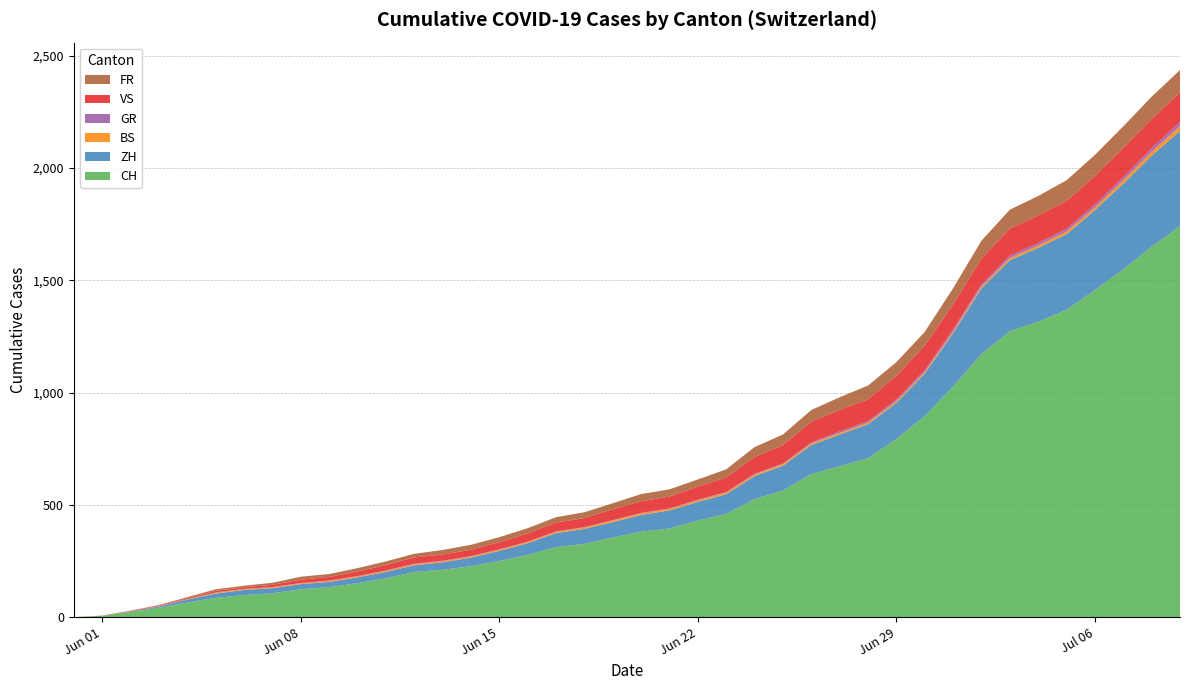

Reading left to right, extract all data points from this chart.

CH: 2020-05-31=0	2020-06-01=6	2020-06-02=23	2020-06-03=42	2020-06-04=65	2020-06-05=86	2020-06-06=98	2020-06-07=106	2020-06-08=124	2020-06-09=134	2020-06-10=151	2020-06-11=173	2020-06-12=201	2020-06-13=211	2020-06-14=227	2020-06-15=250	2020-06-16=277	2020-06-17=312	2020-06-18=326	2020-06-19=355	2020-06-20=380	2020-06-21=395	2020-06-22=430	2020-06-23=460	2020-06-24=525	2020-06-25=564	2020-06-26=637	2020-06-27=672	2020-06-28=707	2020-06-29=793	2020-06-30=895	2020-07-01=1027	2020-07-02=1171	2020-07-03=1273	2020-07-04=1315	2020-07-05=1368	2020-07-06=1456	2020-07-07=1548	2020-07-08=1649	2020-07-09=1741
ZH: 2020-05-31=0	2020-06-01=0	2020-06-02=2	2020-06-03=5	2020-06-04=13	2020-06-05=19	2020-06-06=23	2020-06-07=23	2020-06-08=23	2020-06-09=23	2020-06-10=26	2020-06-11=28	2020-06-12=30	2020-06-13=33	2020-06-14=38	2020-06-15=45	2020-06-16=52	2020-06-17=62	2020-06-18=67	2020-06-19=68	2020-06-20=75	2020-06-21=80	2020-06-22=83	2020-06-23=87	2020-06-24=103	2020-06-25=110	2020-06-26=129	2020-06-27=141	2020-06-28=152	2020-06-29=161	2020-06-30=189	2020-07-01=237	2020-07-02=293	2020-07-03=316	2020-07-04=329	2020-07-05=337	2020-07-06=356	2020-07-07=382	2020-07-08=405	2020-07-09=424
BS: 2020-05-31=0	2020-06-01=0	2020-06-02=0	2020-06-03=1	2020-06-04=1	2020-06-05=4	2020-06-06=4	2020-06-07=4	2020-06-08=4	2020-06-09=5	2020-06-10=5	2020-06-11=5	2020-06-12=5	2020-06-13=5	2020-06-14=5	2020-06-15=5	2020-06-16=5	2020-06-17=6	2020-06-18=6	2020-06-19=7	2020-06-20=7	2020-06-21=7	2020-06-22=7	2020-06-23=7	2020-06-24=7	2020-06-25=7	2020-06-26=7	2020-06-27=7	2020-06-28=7	2020-06-29=7	2020-06-30=7	2020-07-01=7	2020-07-02=8	2020-07-03=10	2020-07-04=11	2020-07-05=12	2020-07-06=12	2020-07-07=15	2020-07-08=18	2020-07-09=21
GR: 2020-05-31=0	2020-06-01=0	2020-06-02=0	2020-06-03=1	2020-06-04=1	2020-06-05=1	2020-06-06=1	2020-06-07=1	2020-06-08=1	2020-06-09=1	2020-06-10=1	2020-06-11=2	2020-06-12=2	2020-06-13=2	2020-06-14=2	2020-06-15=2	2020-06-16=2	2020-06-17=2	2020-06-18=2	2020-06-19=2	2020-06-20=2	2020-06-21=2	2020-06-22=3	2020-06-23=3	2020-06-24=3	2020-06-25=3	2020-06-26=5	2020-06-27=7	2020-06-28=7	2020-06-29=8	2020-06-30=9	2020-07-01=9	2020-07-02=10	2020-07-03=11	2020-07-04=11	2020-07-05=12	2020-07-06=13	2020-07-07=14	2020-07-08=16	2020-07-09=18
VS: 2020-05-31=0	2020-06-01=1	2020-06-02=2	2020-06-03=2	2020-06-04=4	2020-06-05=7	2020-06-06=7	2020-06-07=10	2020-06-08=15	2020-06-09=16	2020-06-10=20	2020-06-11=24	2020-06-12=28	2020-06-13=28	2020-06-14=28	2020-06-15=32	2020-06-16=37	2020-06-17=39	2020-06-18=40	2020-06-19=48	2020-06-20=52	2020-06-21=53	2020-06-22=58	2020-06-23=65	2020-06-24=75	2020-06-25=82	2020-06-26=92	2020-06-27=96	2020-06-28=97	2020-06-29=105	2020-06-30=109	2020-07-01=112	2020-07-02=115	2020-07-03=120	2020-07-04=122	2020-07-05=124	2020-07-06=127	2020-07-07=130	2020-07-08=130	2020-07-09=132
FR: 2020-05-31=0	2020-06-01=0	2020-06-02=2	2020-06-03=3	2020-06-04=5	2020-06-05=7	2020-06-06=7	2020-06-07=9	2020-06-08=13	2020-06-09=13	2020-06-10=15	2020-06-11=16	2020-06-12=16	2020-06-13=20	2020-06-14=22	2020-06-15=22	2020-06-16=23	2020-06-17=24	2020-06-18=26	2020-06-19=27	2020-06-20=32	2020-06-21=32	2020-06-22=32	2020-06-23=36	2020-06-24=44	2020-06-25=47	2020-06-26=52	2020-06-27=56	2020-06-28=61	2020-06-29=61	2020-06-30=61	2020-07-01=72	2020-07-02=79	2020-07-03=84	2020-07-04=87	2020-07-05=92	2020-07-06=94	2020-07-07=96	2020-07-08=99	2020-07-09=100